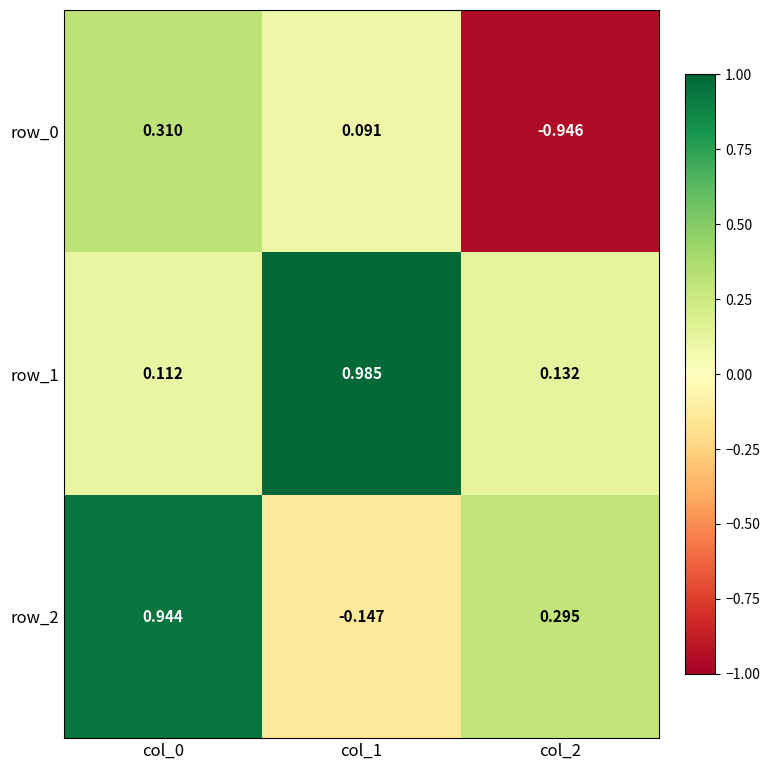

At which label does row_0 reach its minimum?

col_2